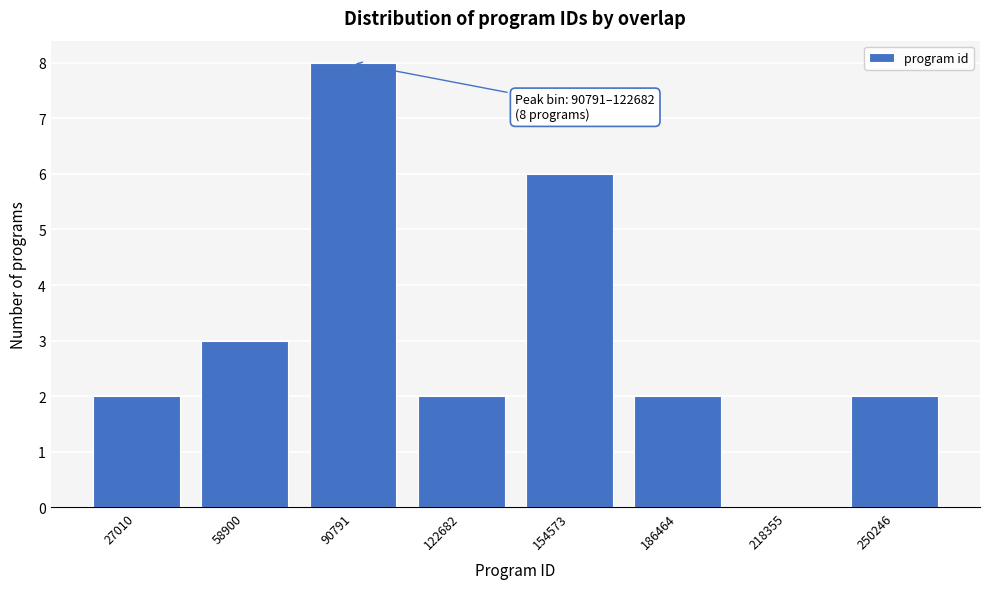

Reading right to left, list all the values displayed in this chart.

250246=2	218355=0	186464=2	154573=6	122682=2	90791=8	58900=3	27010=2